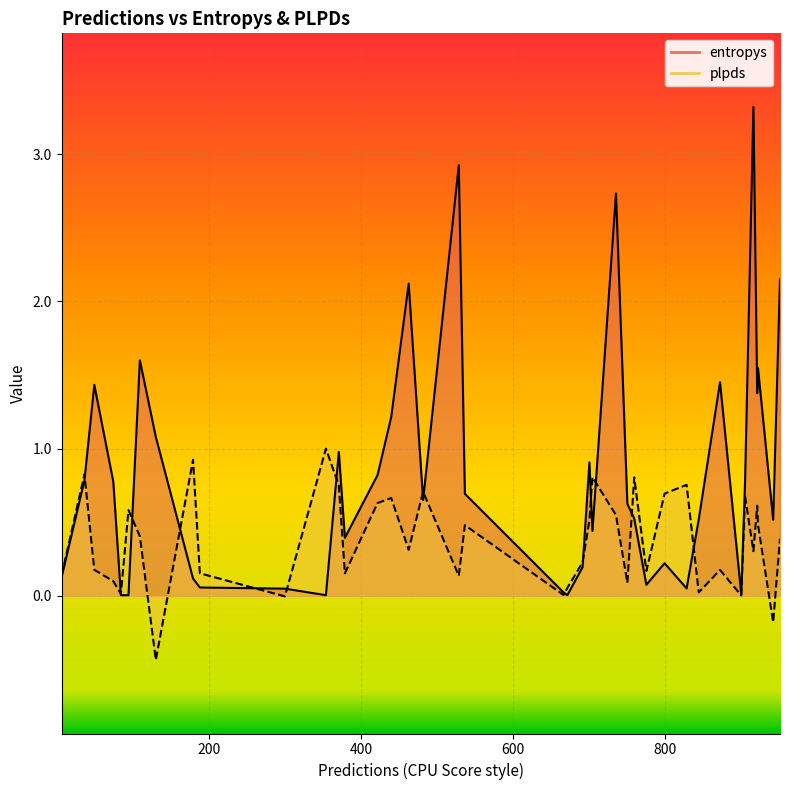

At which category does plpds reach its first local valley?

2